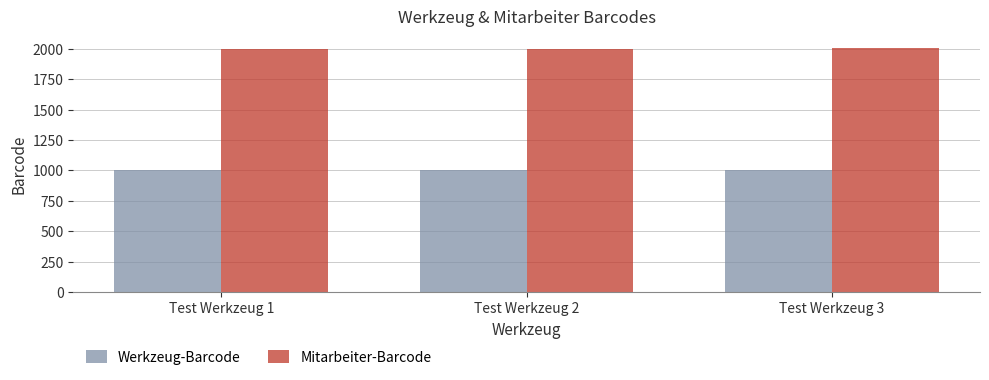

Rank the series at Test Werkzeug 2 from lowest to highest value.

Werkzeug-Barcode, Mitarbeiter-Barcode